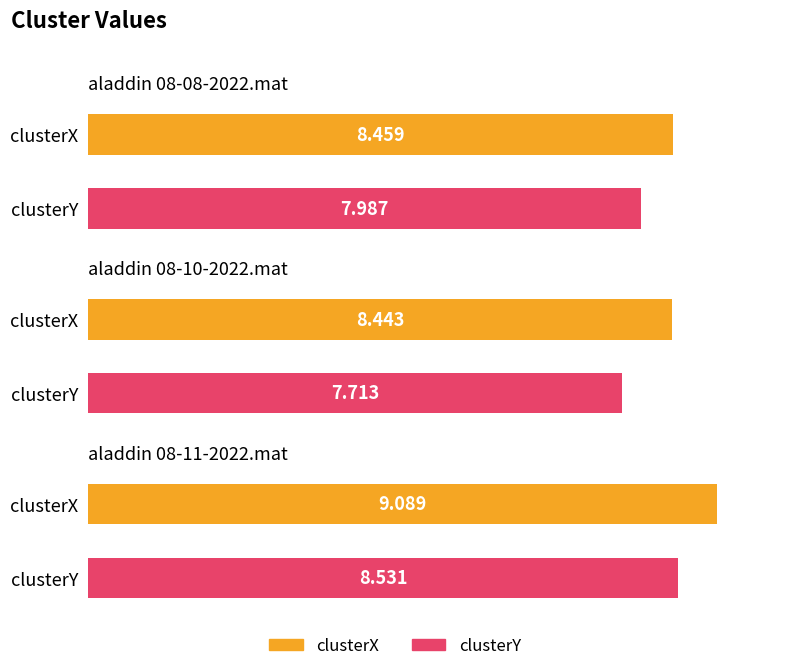

Is it true that clusterX equals 8.4 at aladdin 08-10-2022.mat?

True